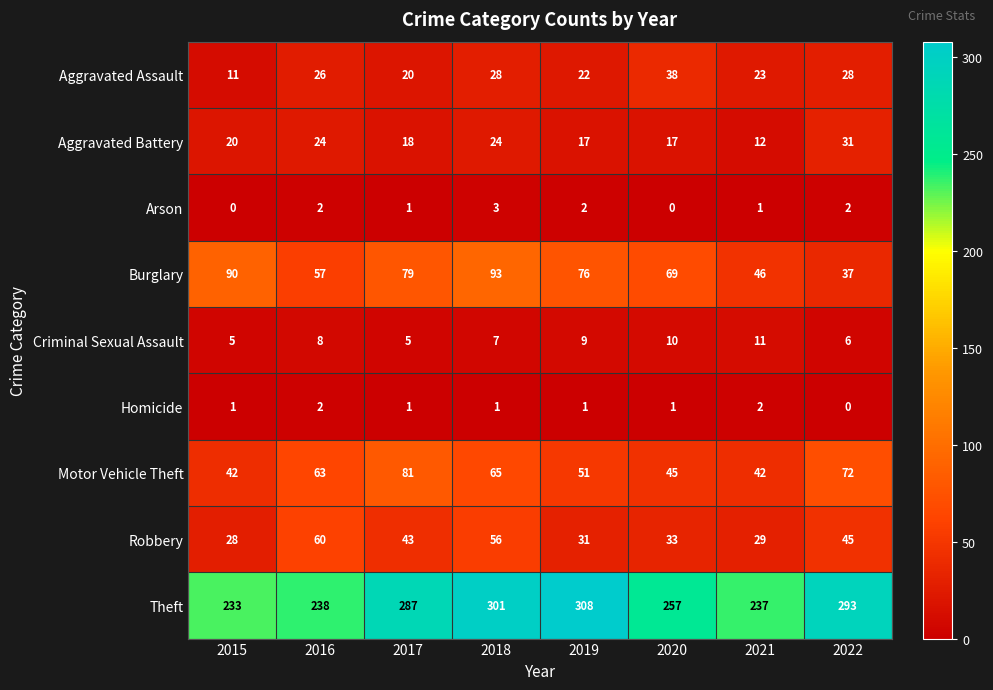

What is the total value across all series at 2017?

535